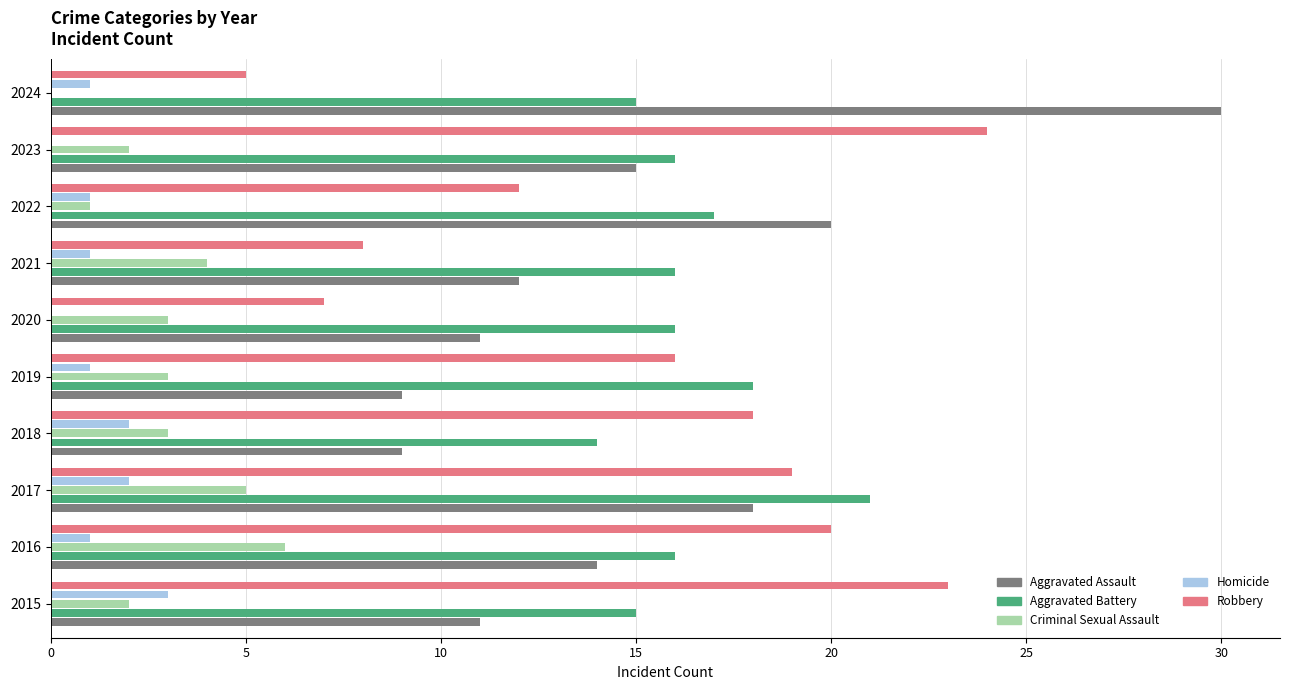

The Aggravated Assault series shows 7 at 2022. True or false?

False